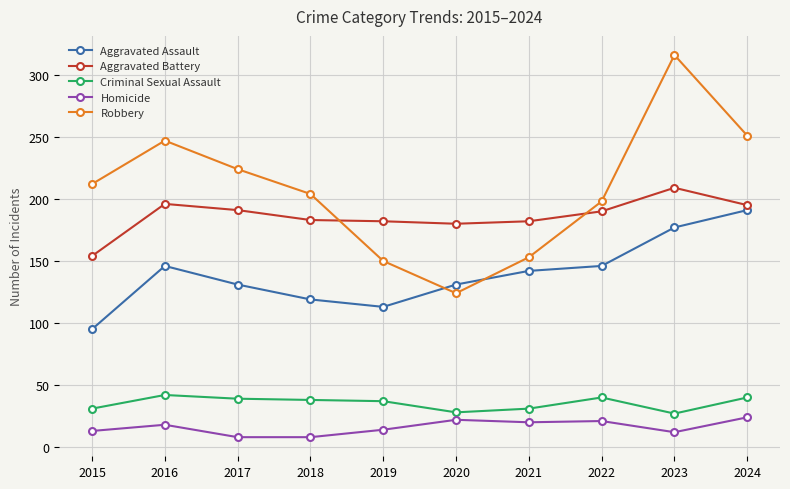

How many times do Robbery and Aggravated Assault cross each other?

2